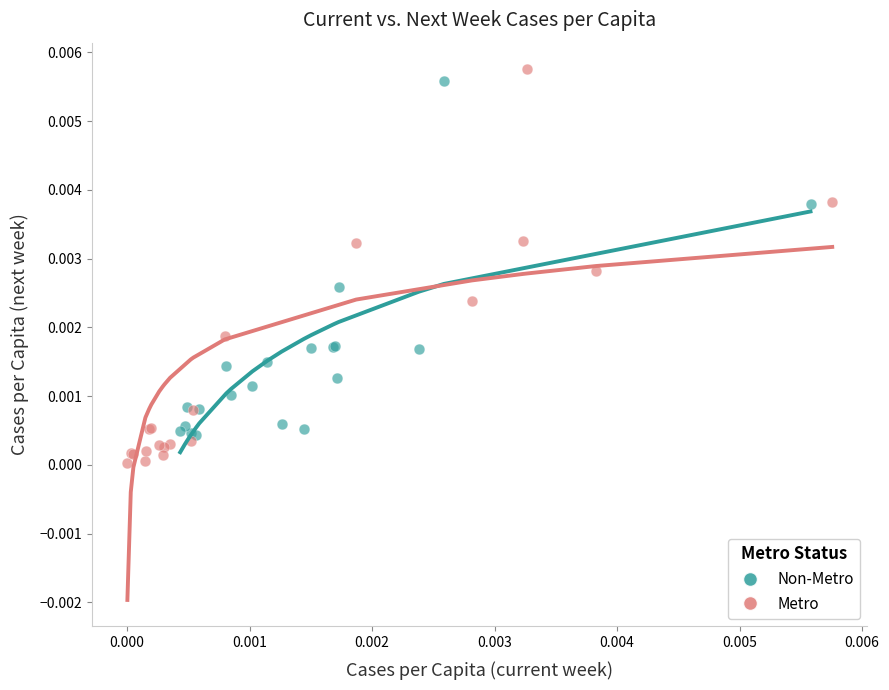

Which series reaches the minimum Y coordinate?

Metro